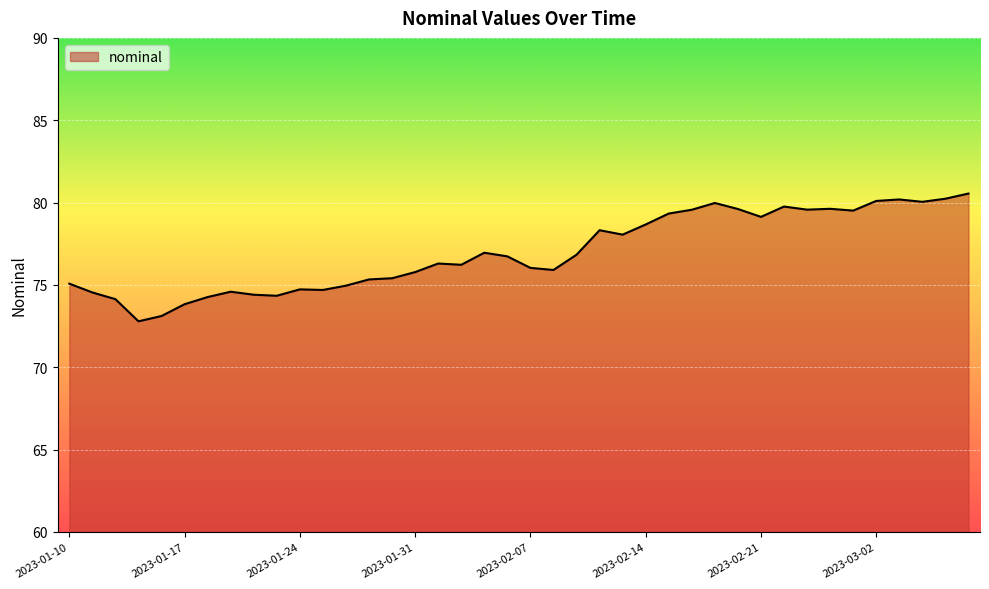

What is the smallest value displayed?

72.8